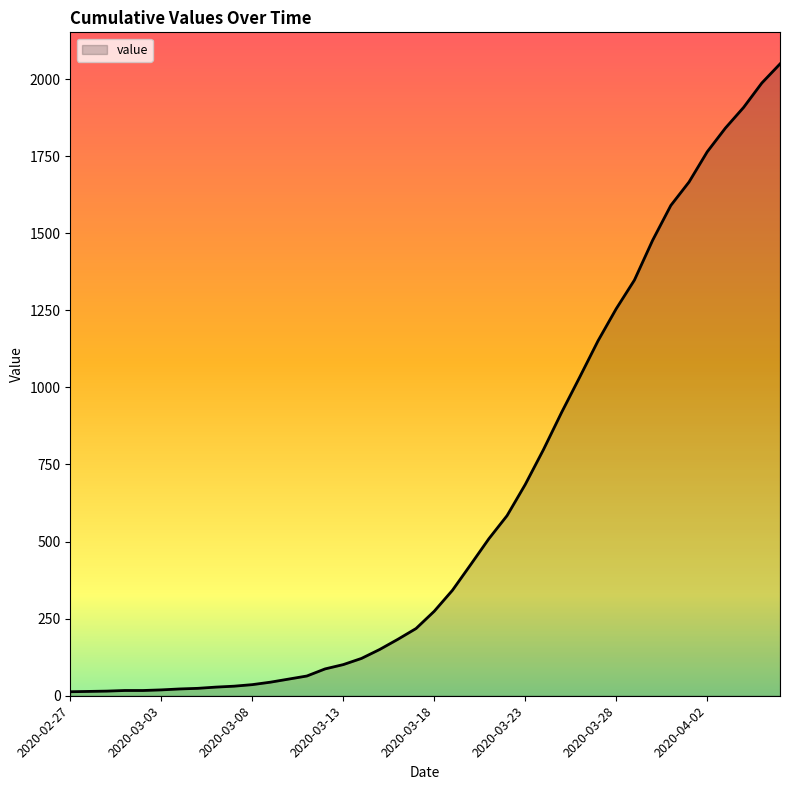

What is the difference between the maximum and minimum values?

2036